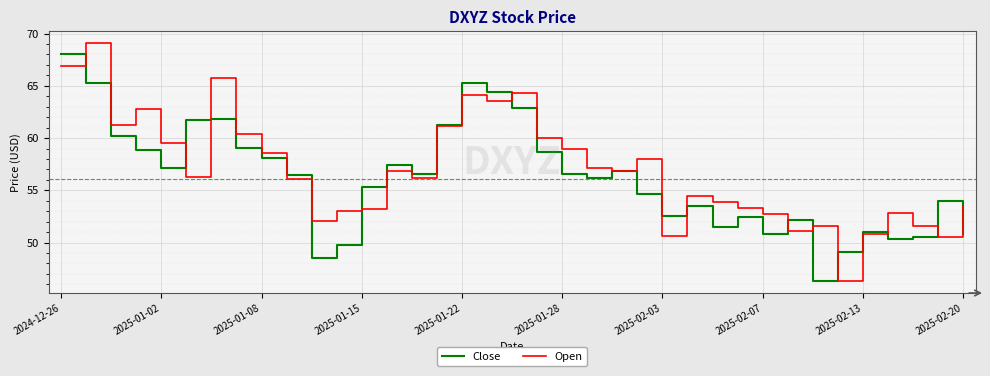

What is the highest value of the Close series?

68.0